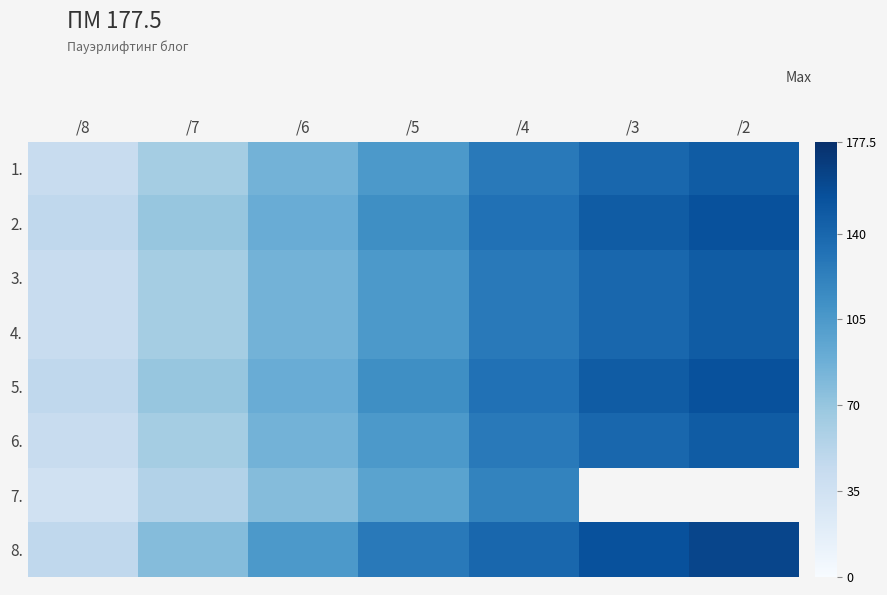

At /7, list the series in order from smallest to largest.

7., 1., 3., 4., 6., 2., 5., 8.